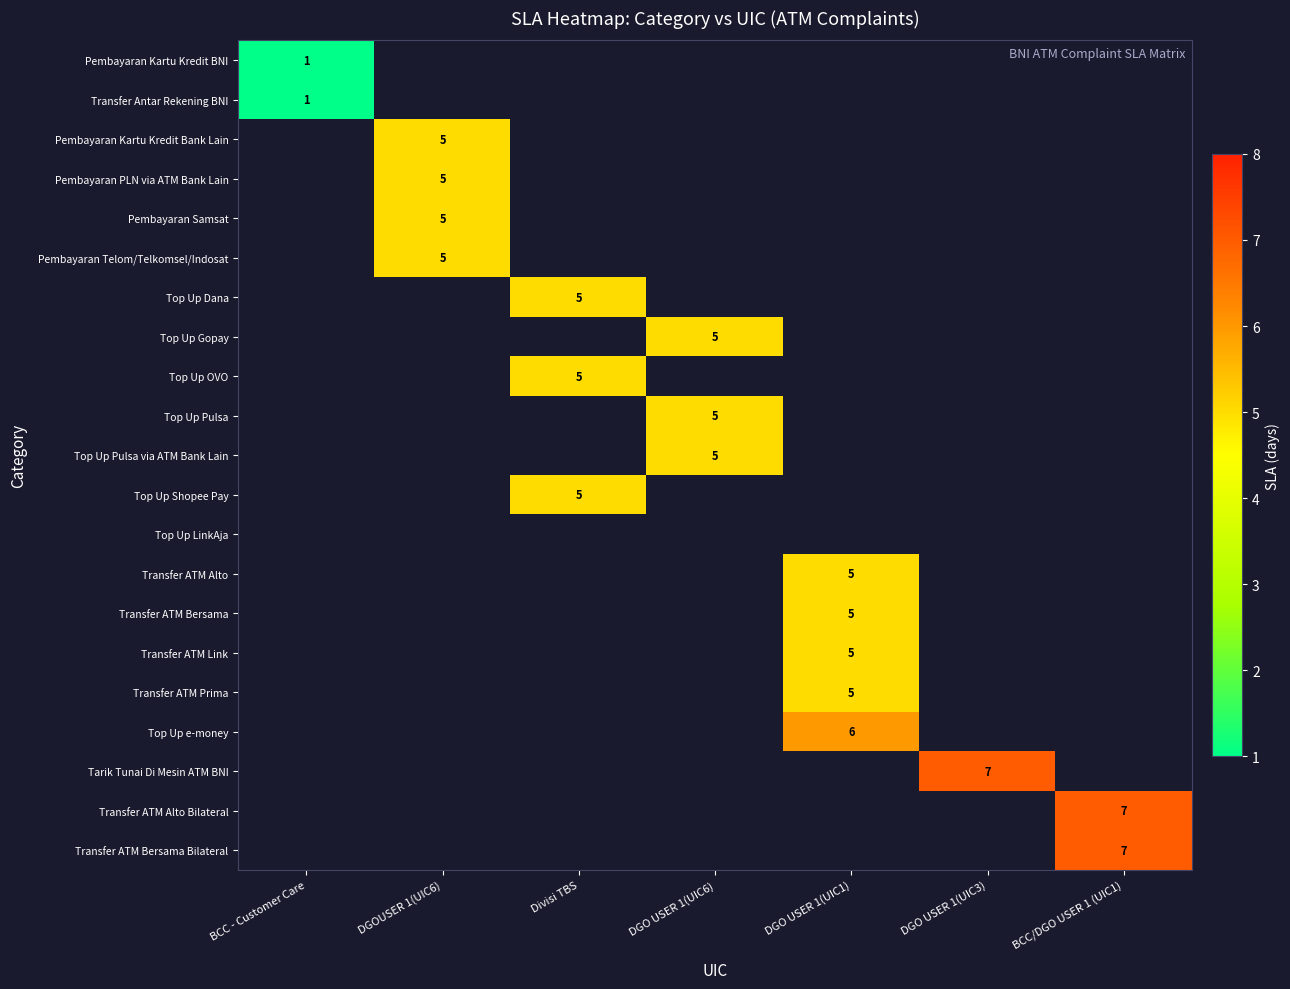

True or false: Transfer ATM Link has a value of 2 at DGO USER 1(UIC1).

False